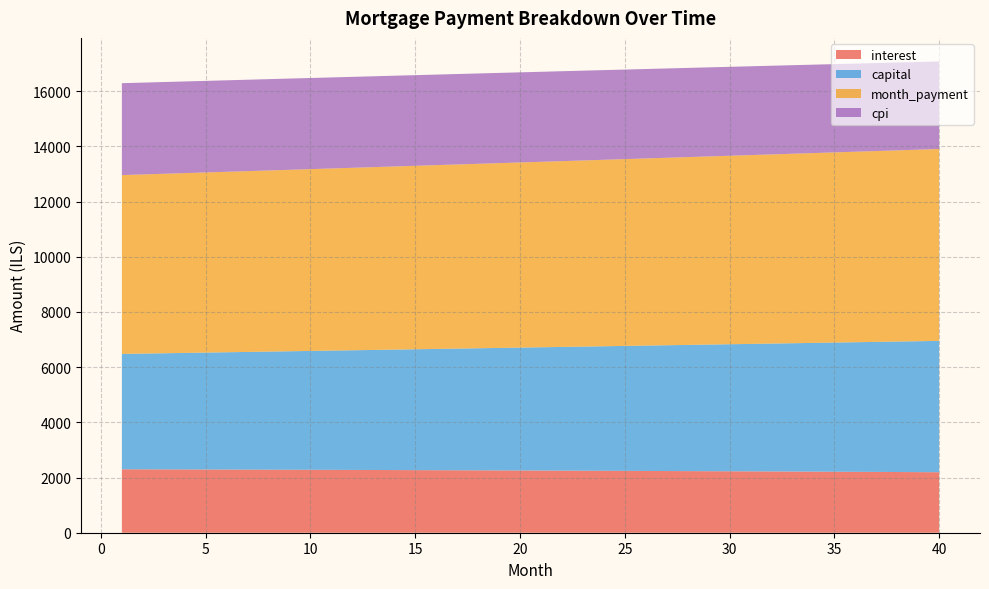

What is the minimum value for interest?

2192.5